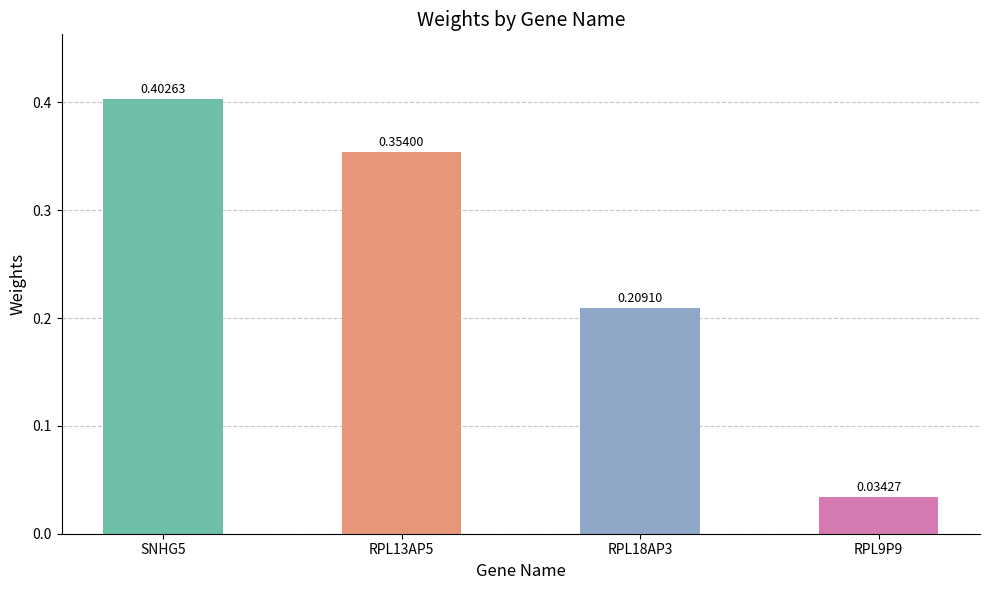

Are the bars grouped side by side (vs. stacked)?

No